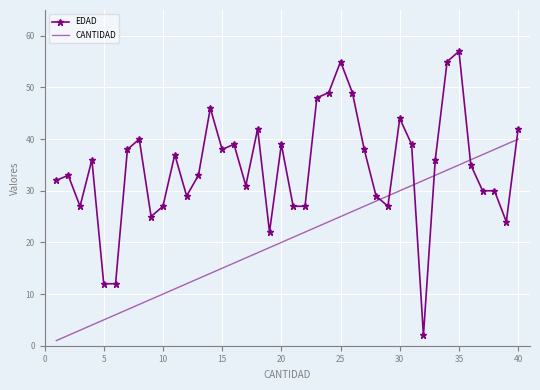

Which series has the largest range (max minus min)?

EDAD